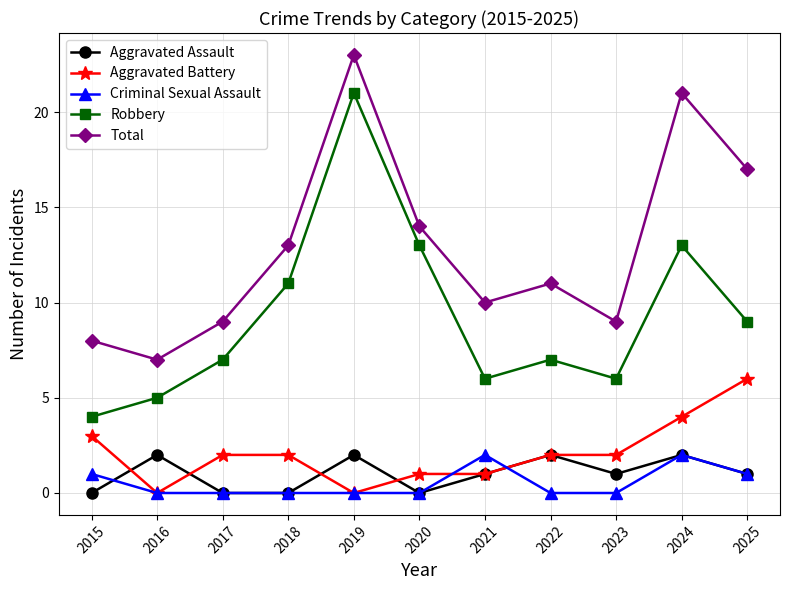

What is the difference between the maximum and minimum values in the Aggravated Battery series?

6